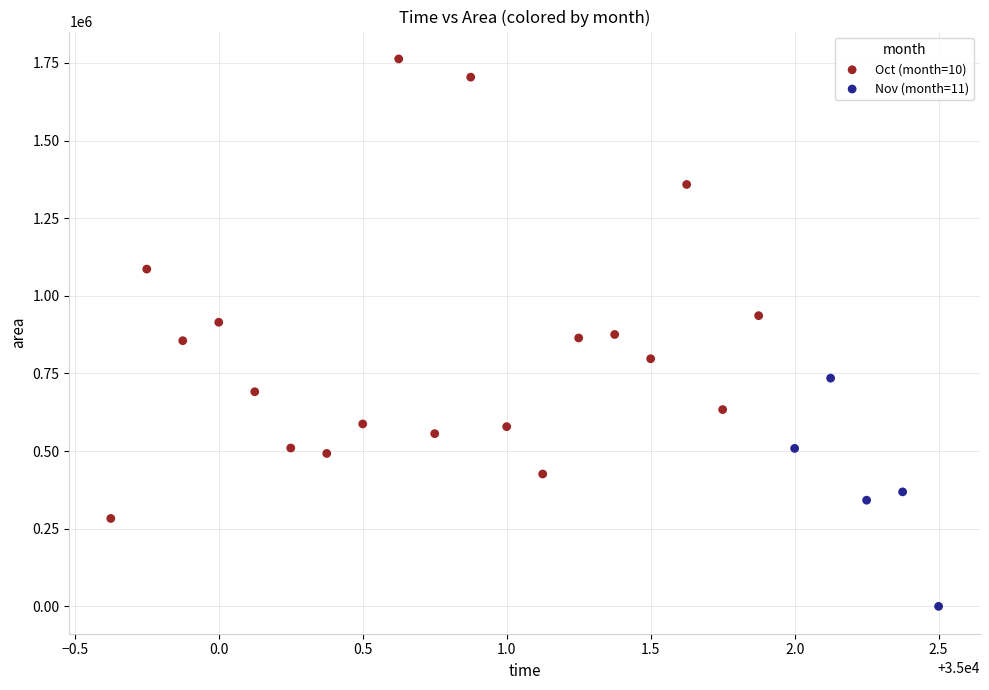

Which series contains the lowest Y value?

Nov (month=11)